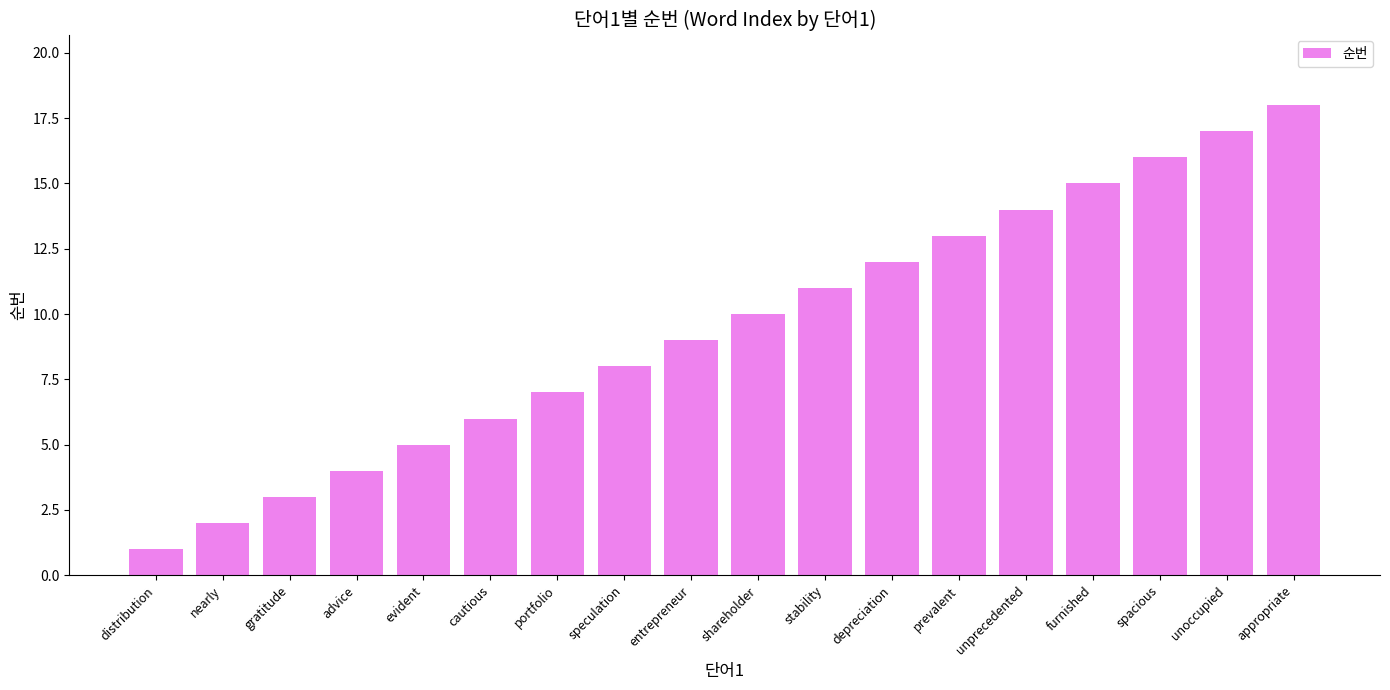

Approximately how many times larger is the value at evident compared to unoccupied?

0.3